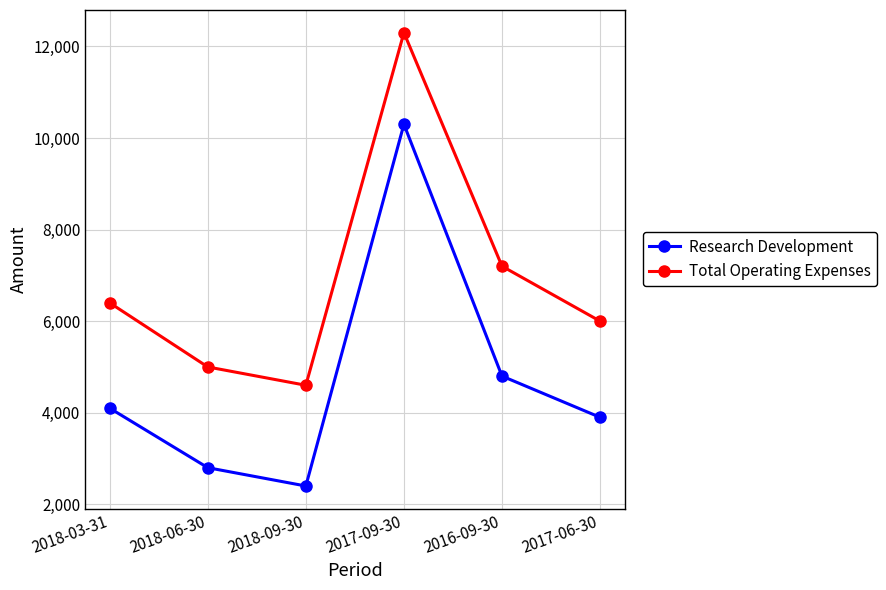

Reading left to right, what are all the values shown in this chart?

Research Development: 2018-03-31=4100	2018-06-30=2800	2018-09-30=2400	2017-09-30=10300	2016-09-30=4800	2017-06-30=3900
Total Operating Expenses: 2018-03-31=6400	2018-06-30=5000	2018-09-30=4600	2017-09-30=12300	2016-09-30=7200	2017-06-30=6000